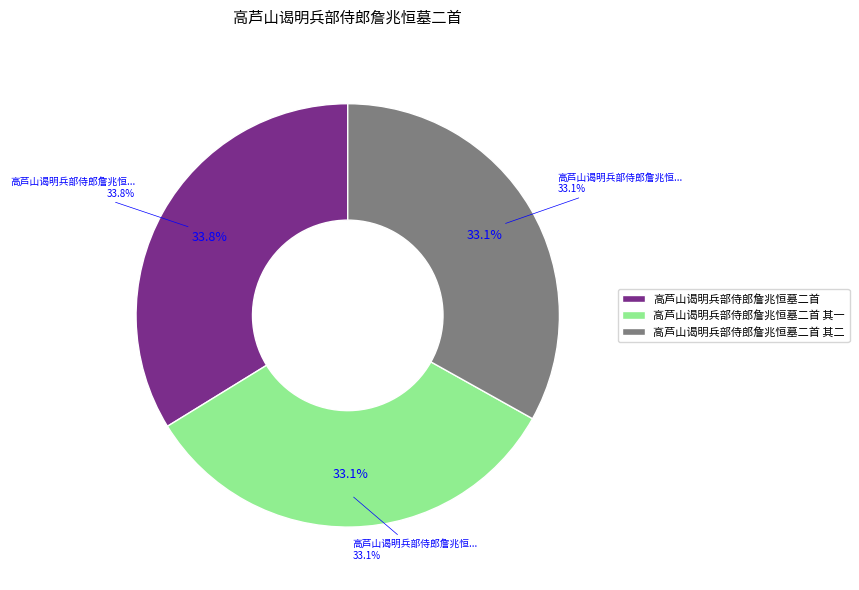

What is the total percentage of 高芦山谒明兵部侍郎詹兆恒墓二首 and 高芦山谒明兵部侍郎詹兆恒墓二首 其一?

66.9%